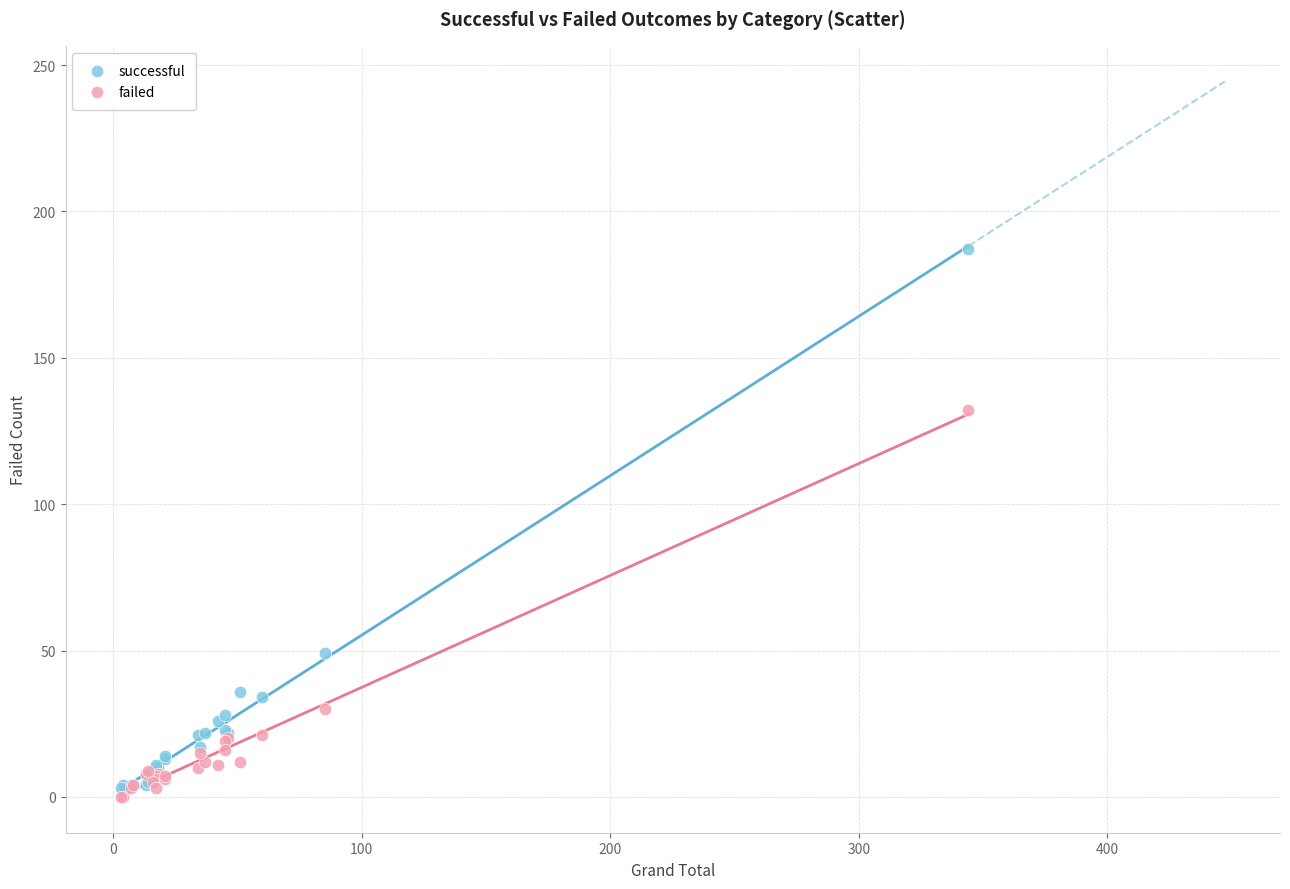

Which series has the largest Y range (max minus min)?

successful